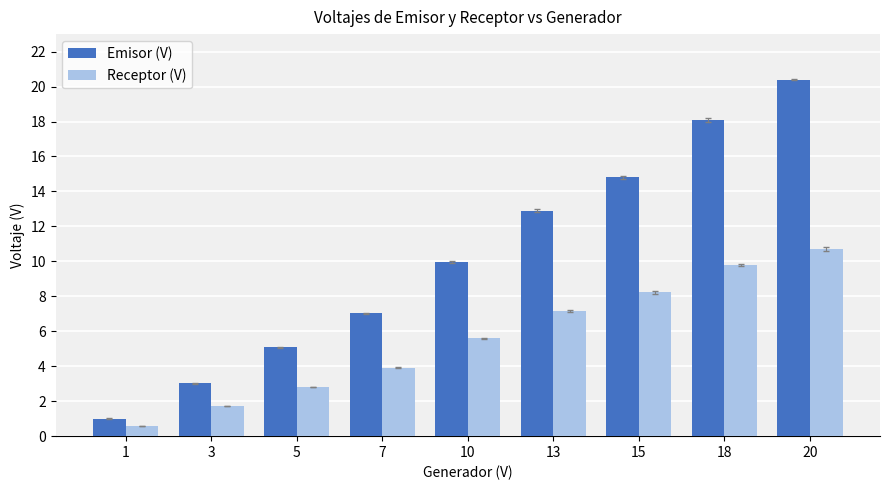

Rank the series by their maximum value, from highest to lowest.

Emisor (V), Receptor (V)